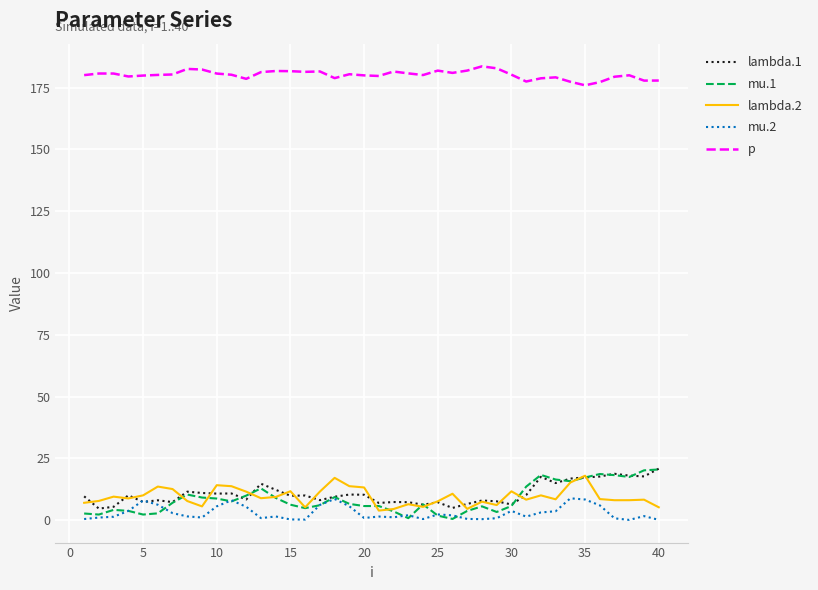

Which series has the largest total across all categories?

p